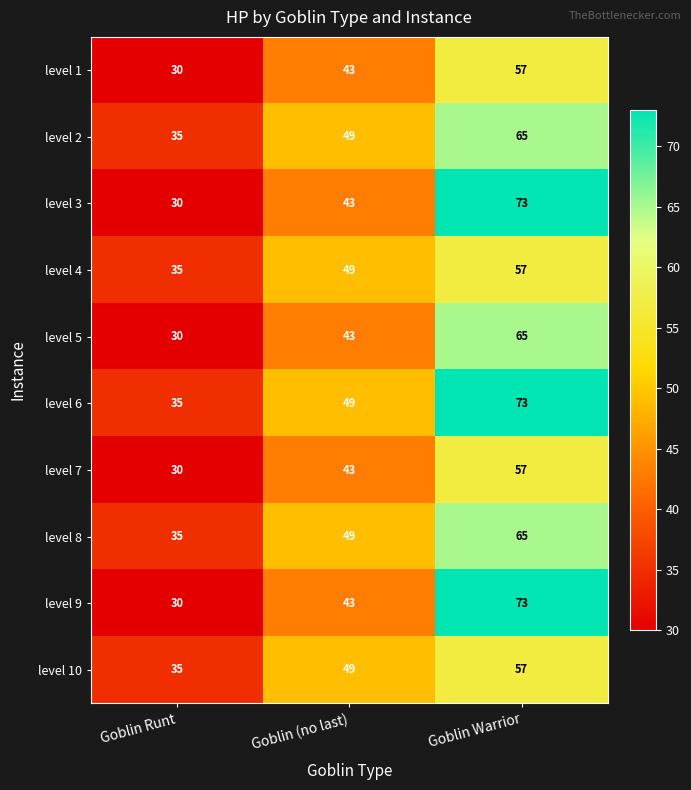

Where is level 6 nearest to the value 54?

Goblin (no last)